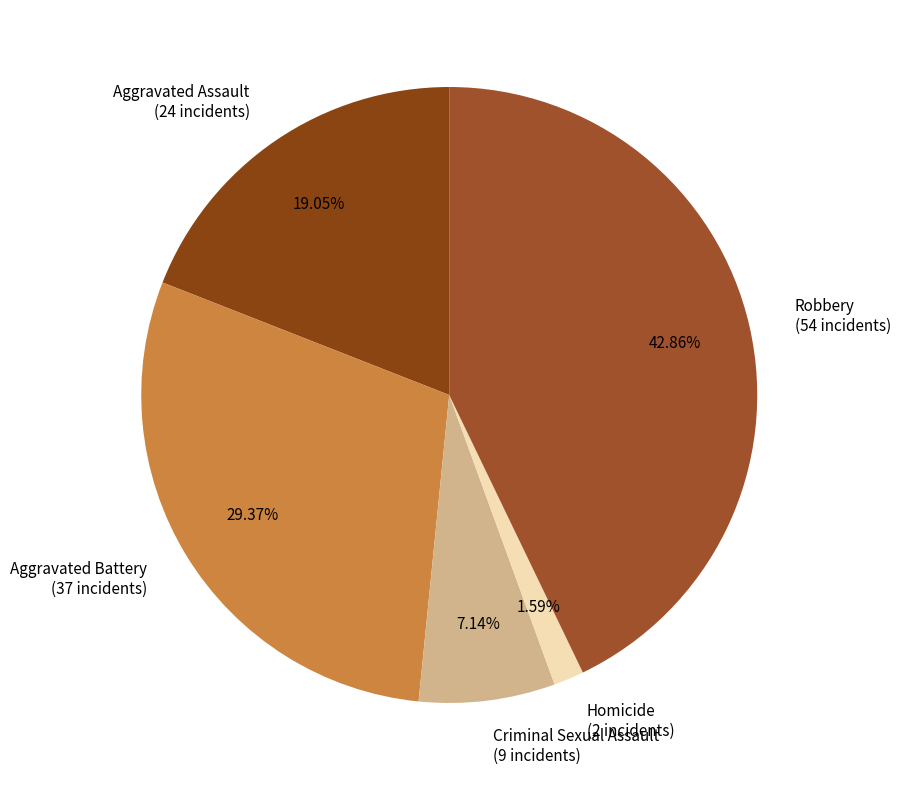

The Homicide slice represents 11% of the pie. True or false?

False